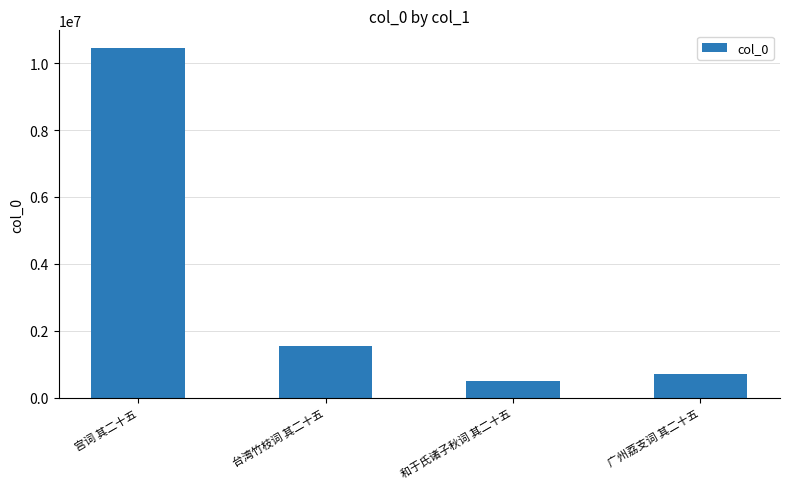

Rank the categories by value from highest to lowest.

宫词 其二十五, 台湾竹枝词 其二十五, 广州荔支词 其二十五, 和于氏诸子秋词 其二十五